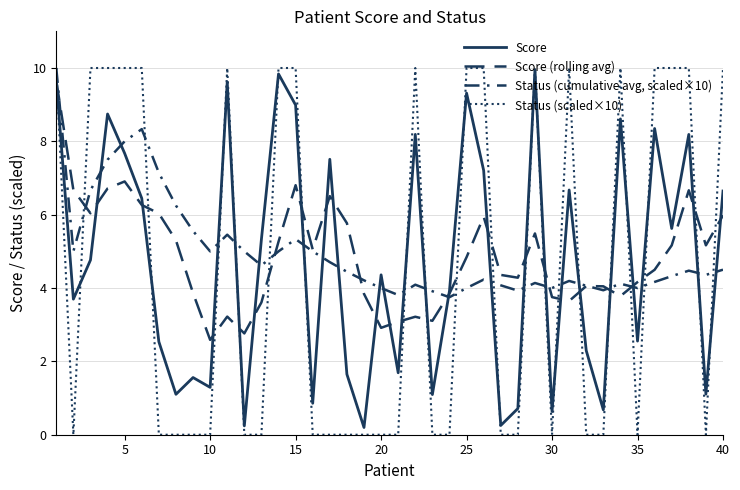

Does the chart have visible grid lines?

Yes